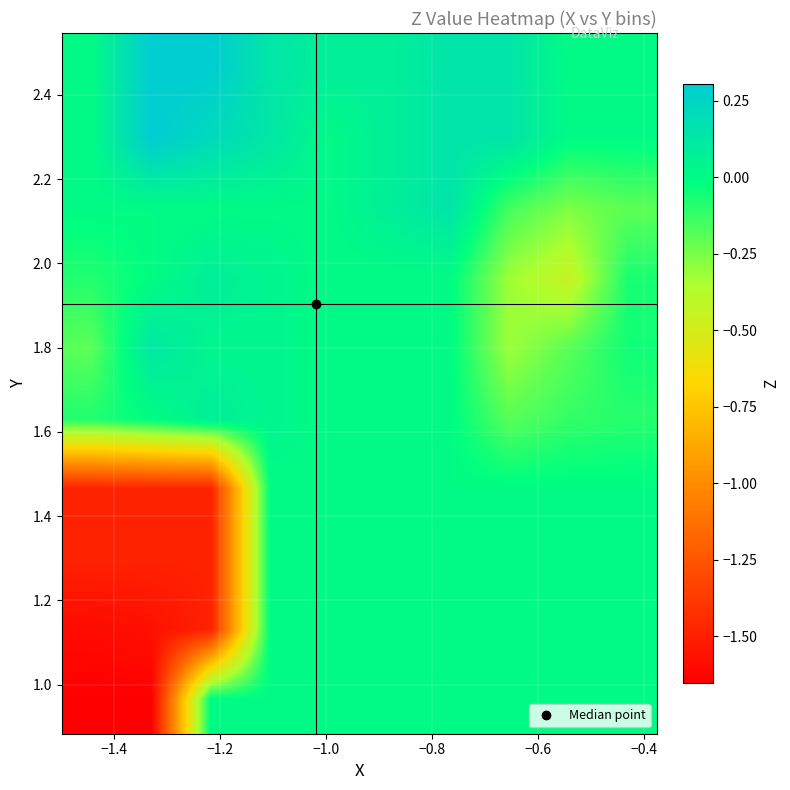

At how many categories does at least one series exceed 0?

7